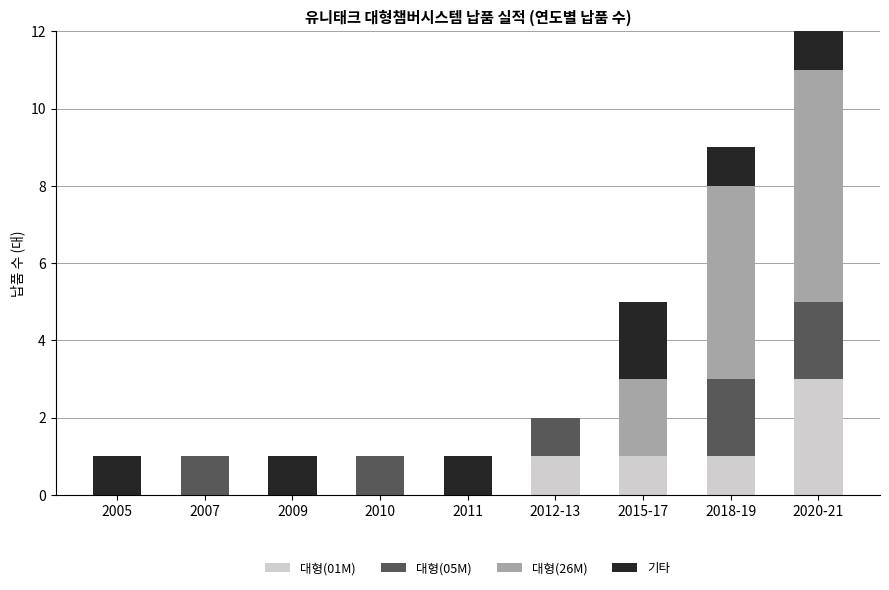

How many 대형(26M) values are between 0 and 2?

7